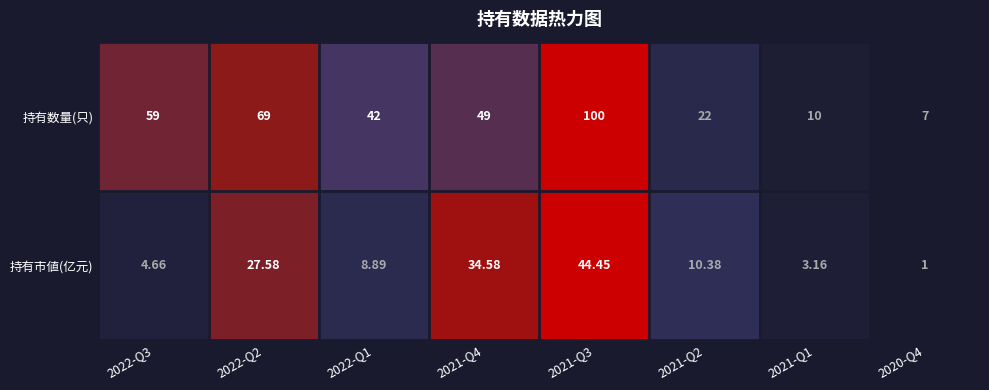

How many data points in 持有市値(亿元) are less than 10?

4